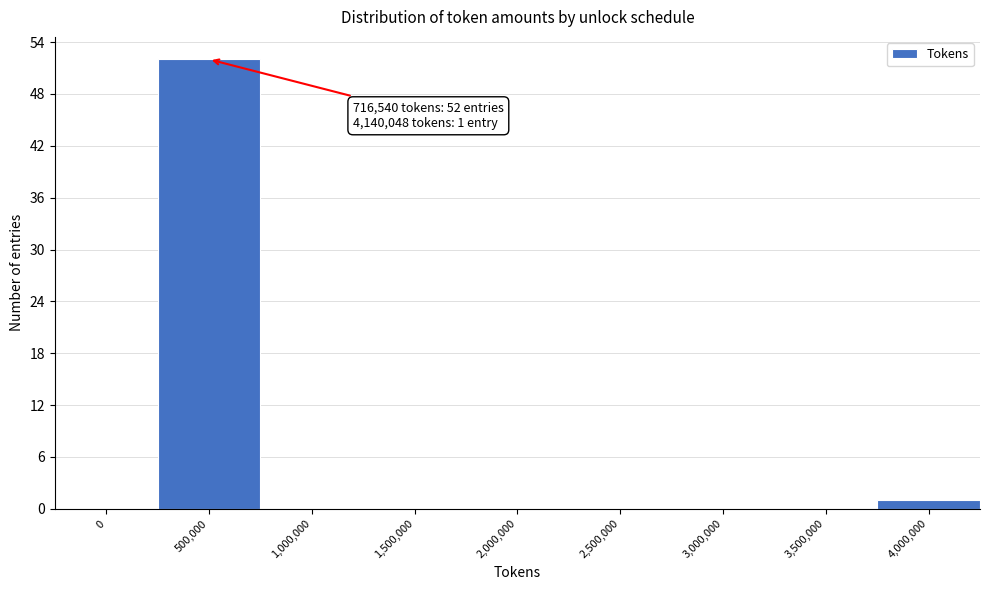

Reading right to left, list all the values displayed in this chart.

4,000,000=1	3,500,000=0	3,000,000=0	2,500,000=0	2,000,000=0	1,500,000=0	1,000,000=0	500,000=52	0=0